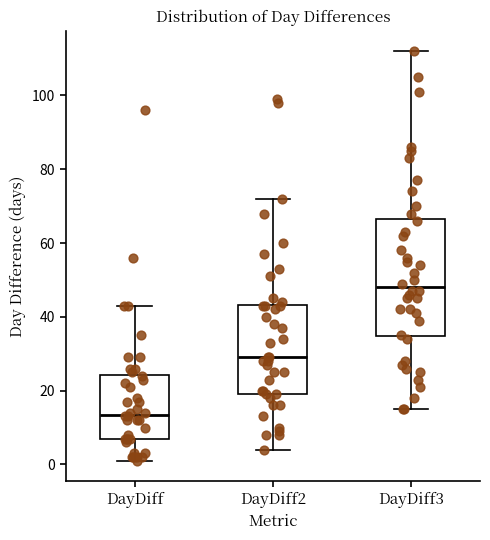

Comparing the boxes themselves (not the whiskers), which one is the tallest?

DayDiff3